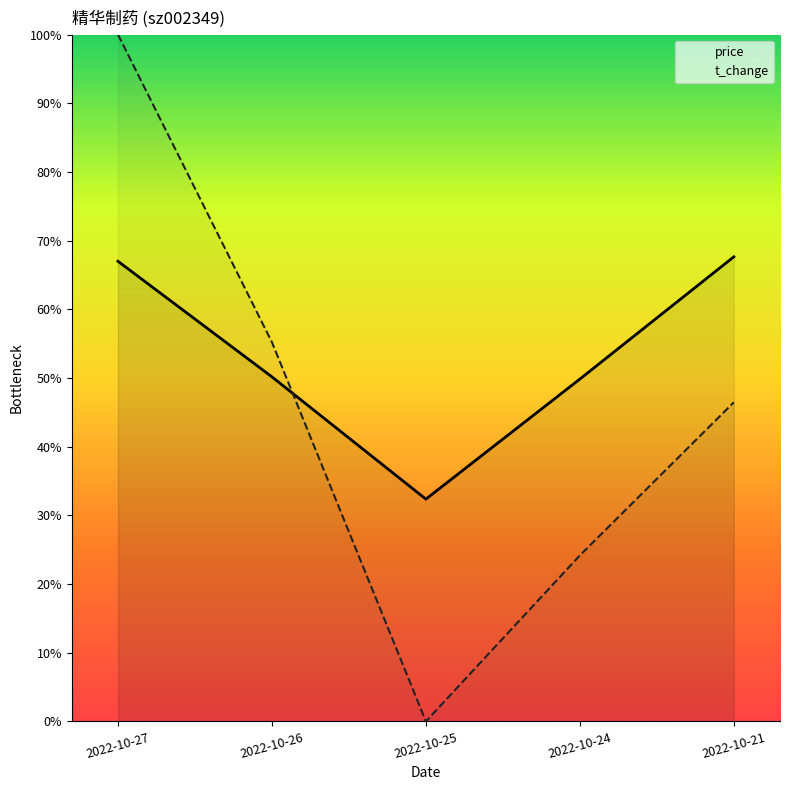

True or false: t_change has more than 1 points higher than both neighbors.

False